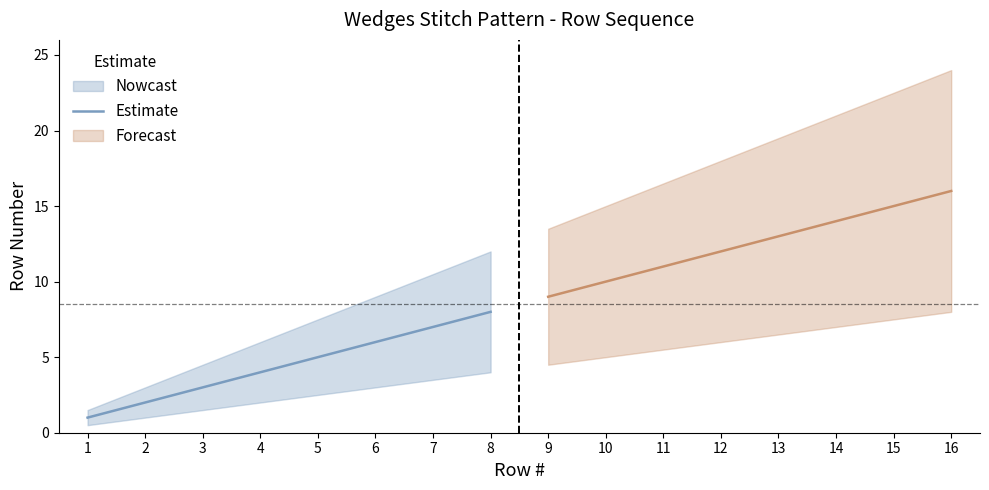

The chart shows a value of 2 at 5. True or false?

False